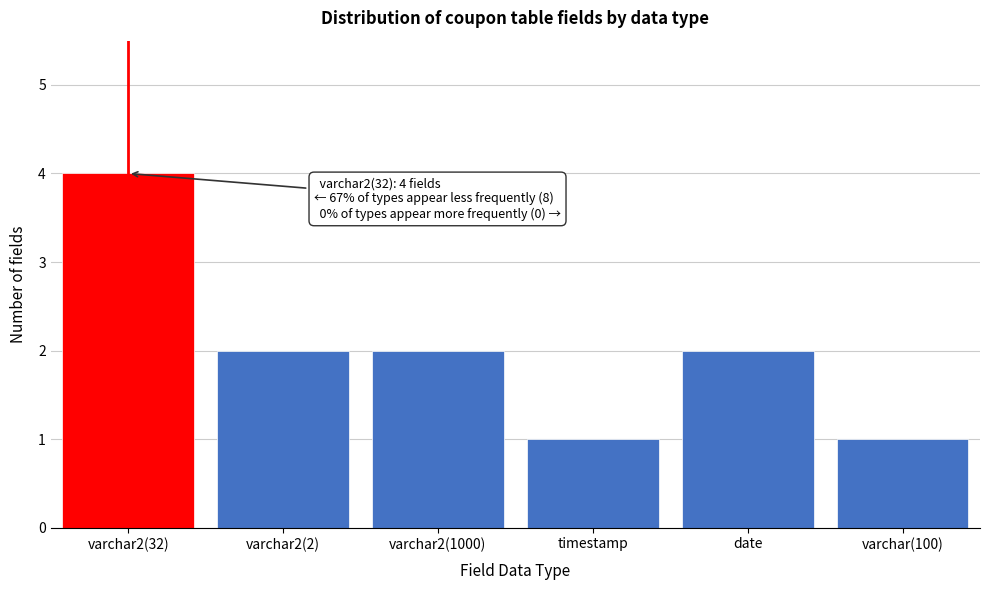

Reading left to right, extract all data points from this chart.

4	2	2	1	2	1